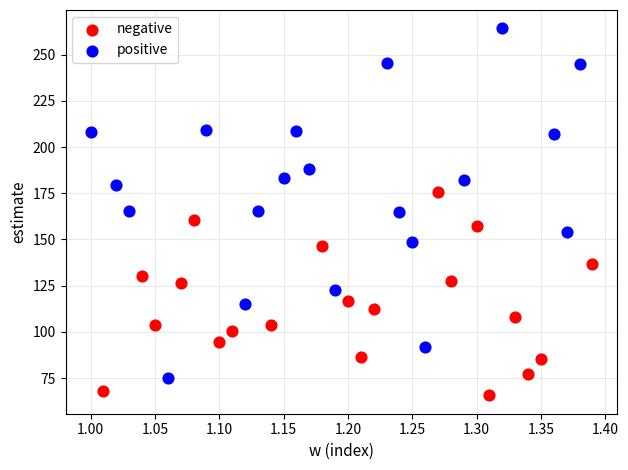

Which series contains the highest Y value?

positive